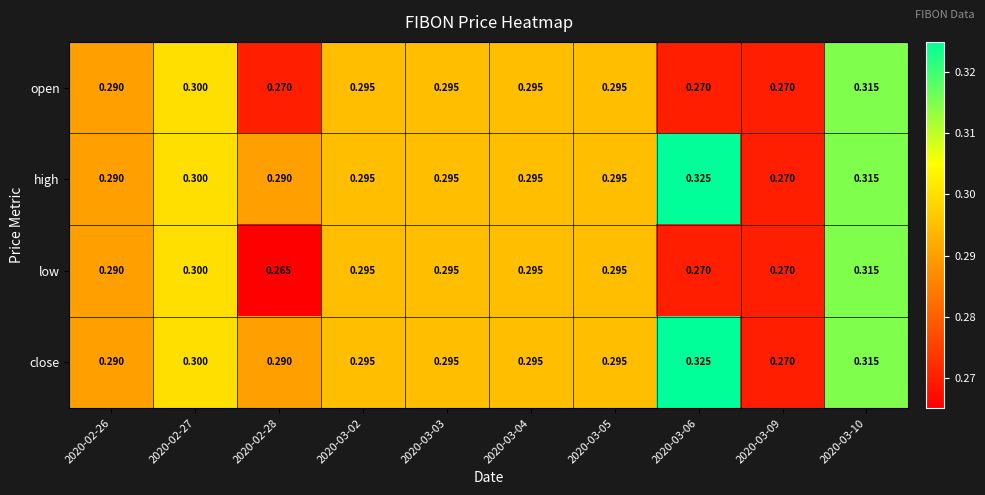

Count the number of categories in the chart.

10